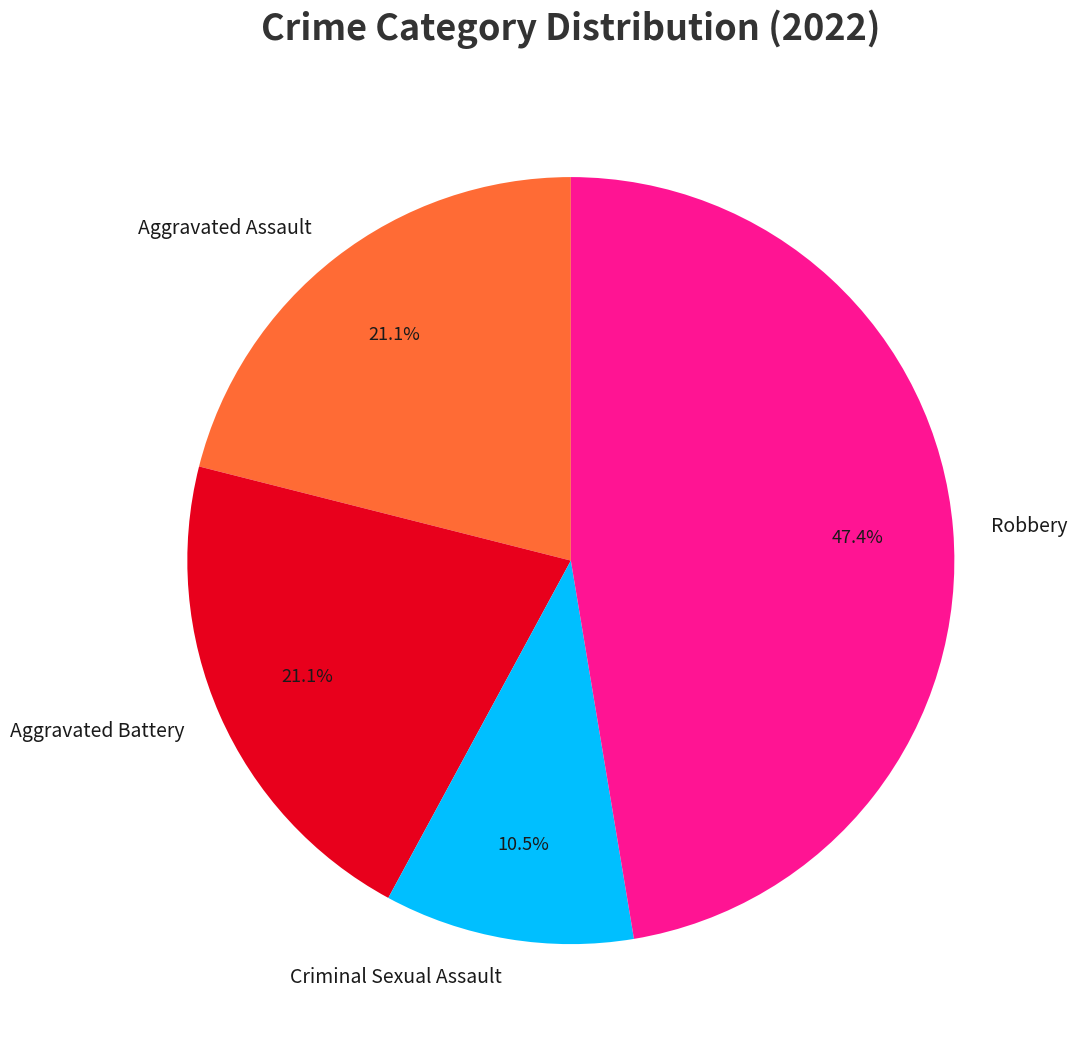

To the nearest percent, what is the combined percentage of Robbery and Aggravated Battery?

68%